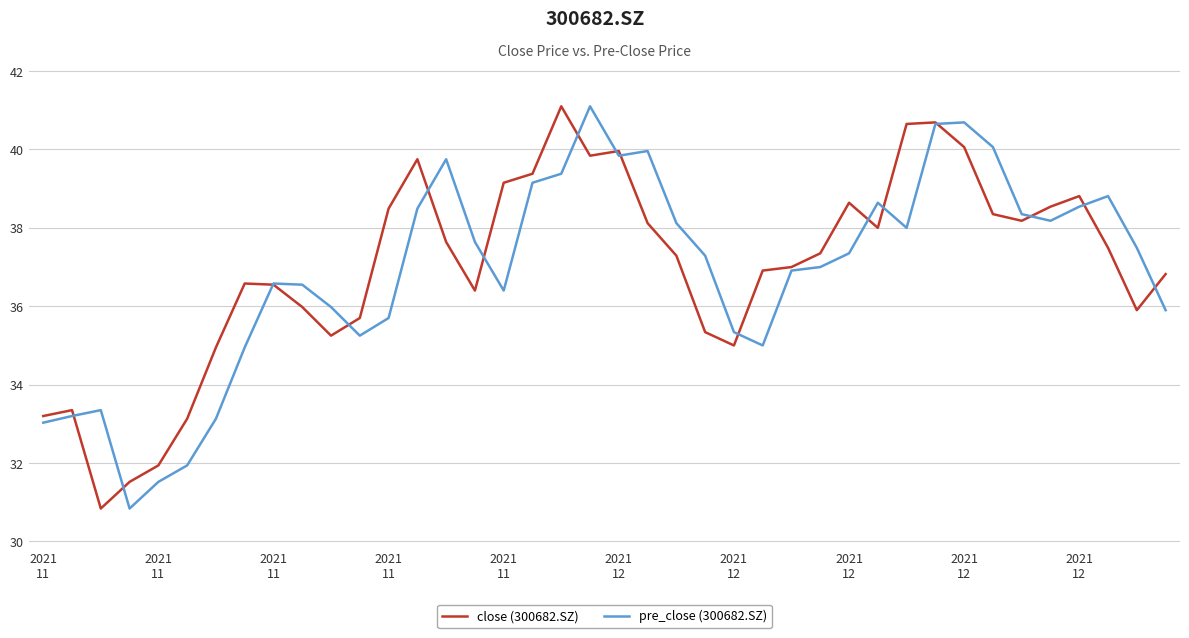

What is the minimum value shown in the chart?

30.8